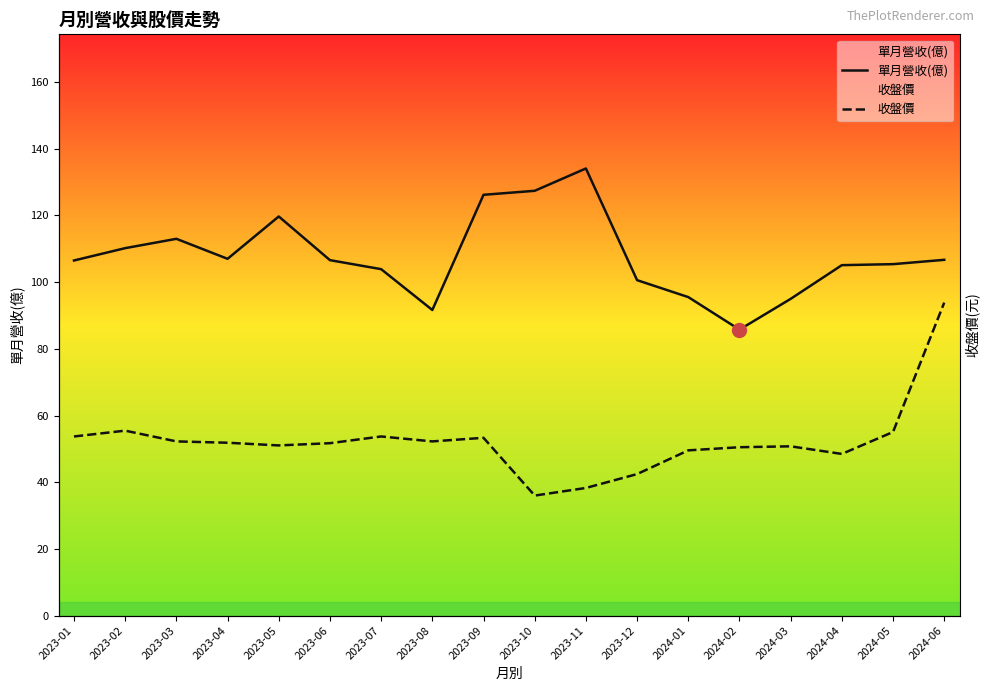

What is the smallest value displayed?

36.0